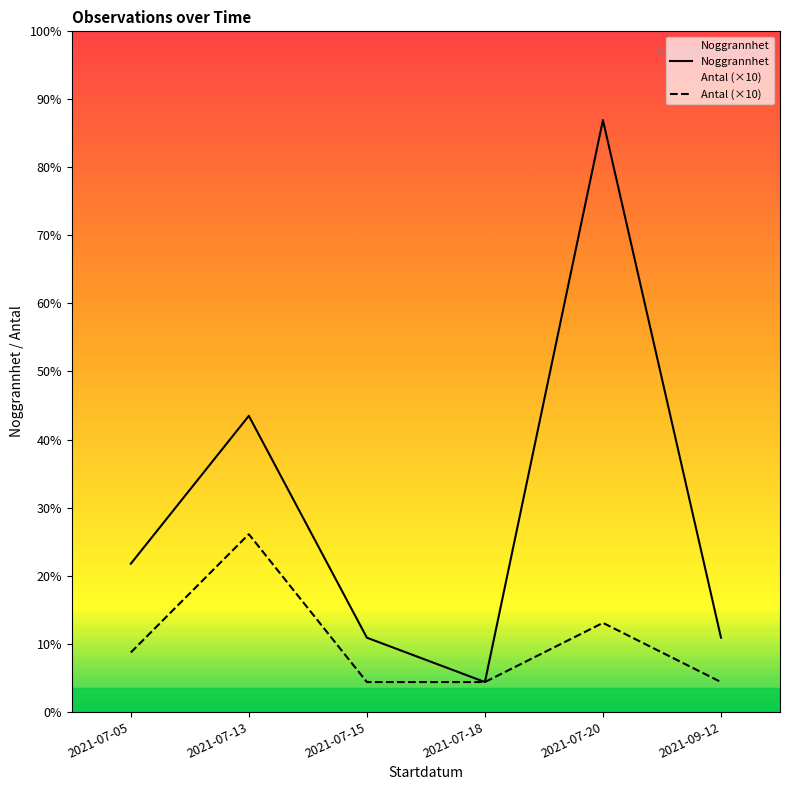

The Antal (×10) series shows 17 at 2021-07-20. True or false?

False